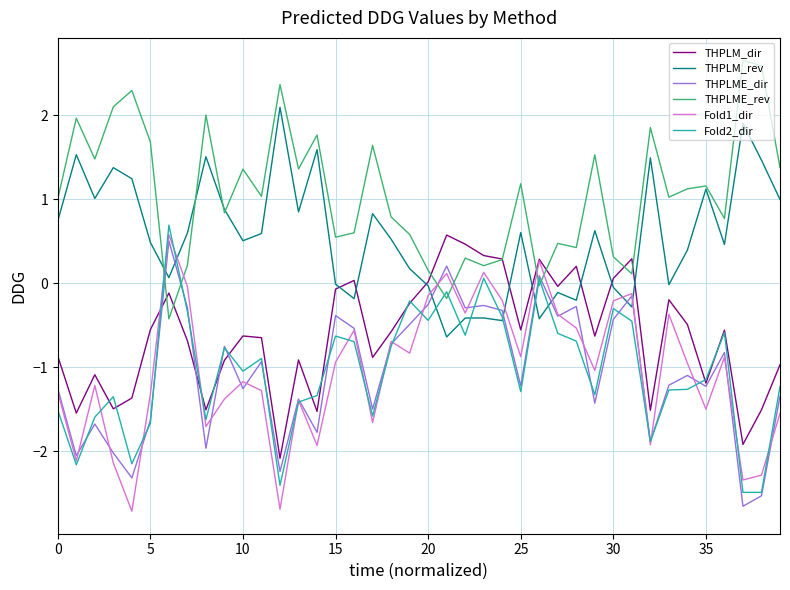

What are all the series names shown in the legend?

THPLM_dir, THPLM_rev, THPLME_dir, THPLME_rev, Fold1_dir, Fold2_dir